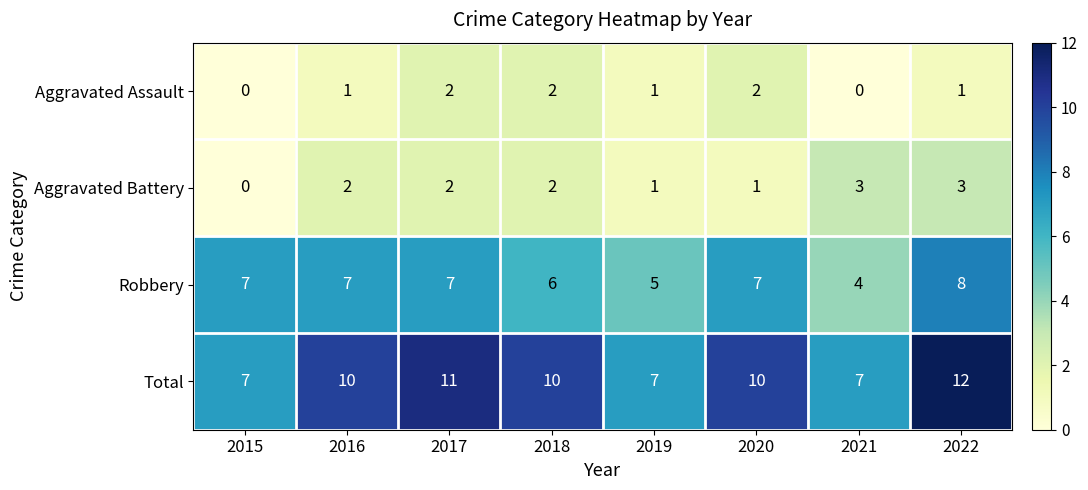

How many Robbery values are between 6 and 7?

5